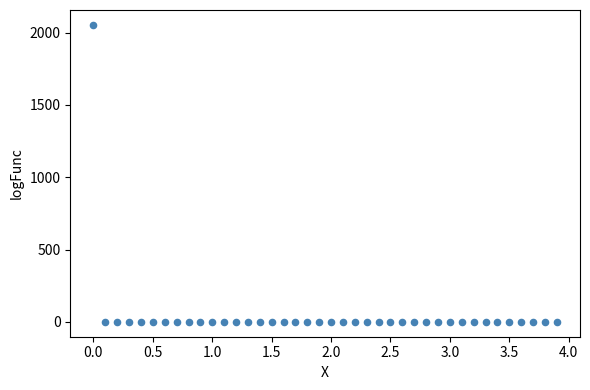

What is the range of Y values (max minus min)?

2054.3